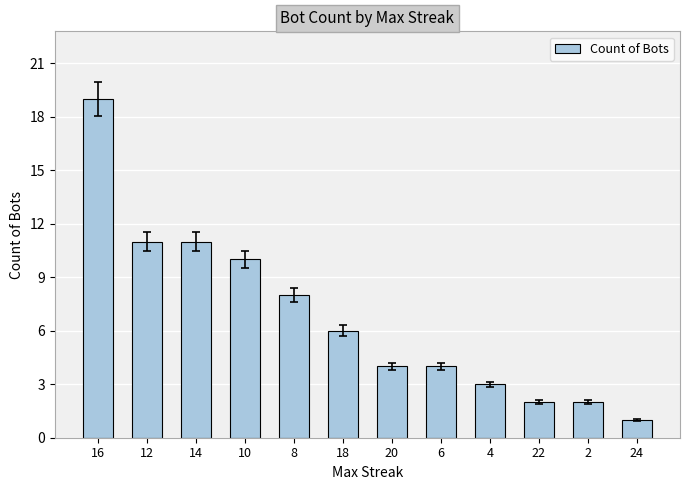

What is the value of the 8th bar from the left?

4